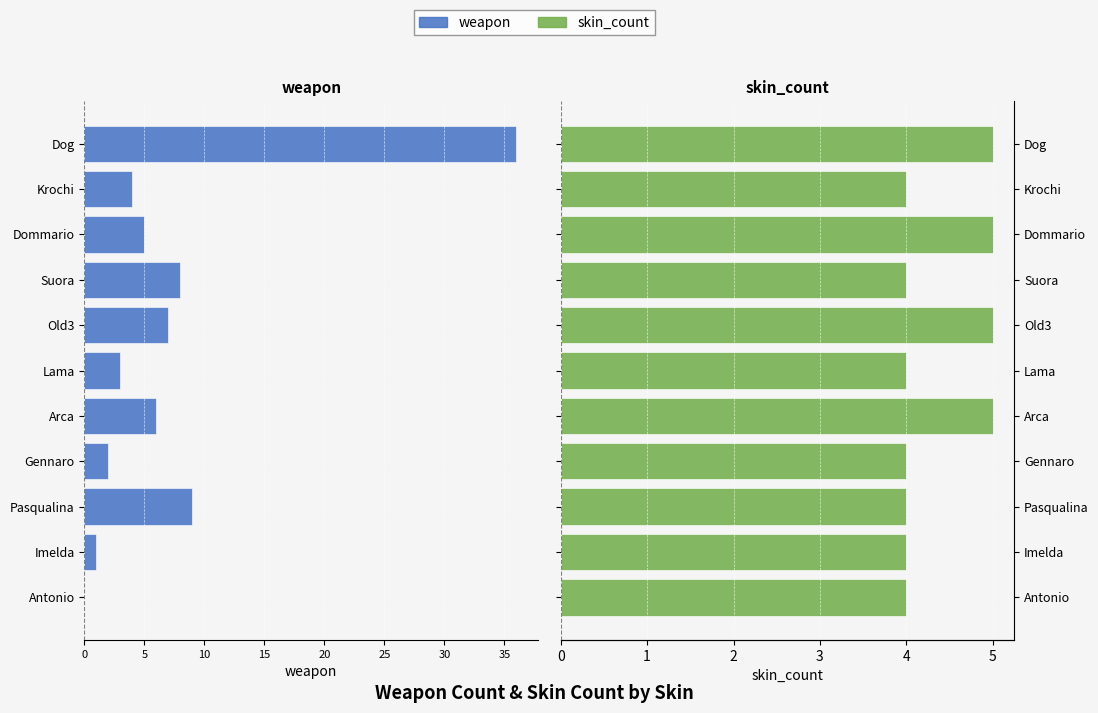

How many distinct data groups are displayed?

2